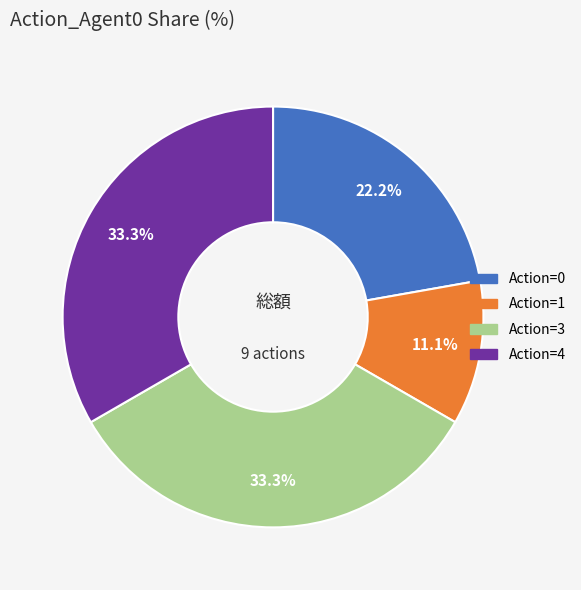

Between Action=1 and Action=3, which is larger?

Action=3